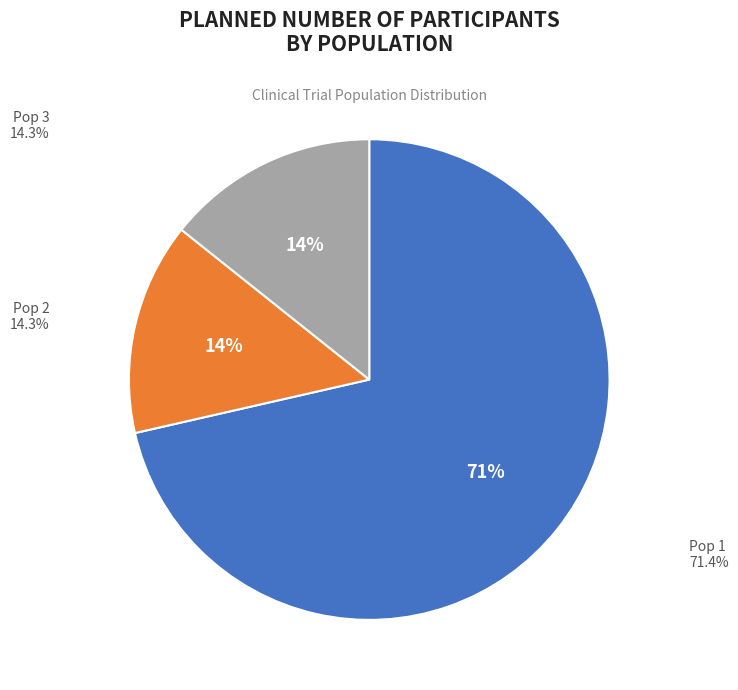

Approximately how many times larger is the value at Pop 2 compared to Pop 3?

1.0